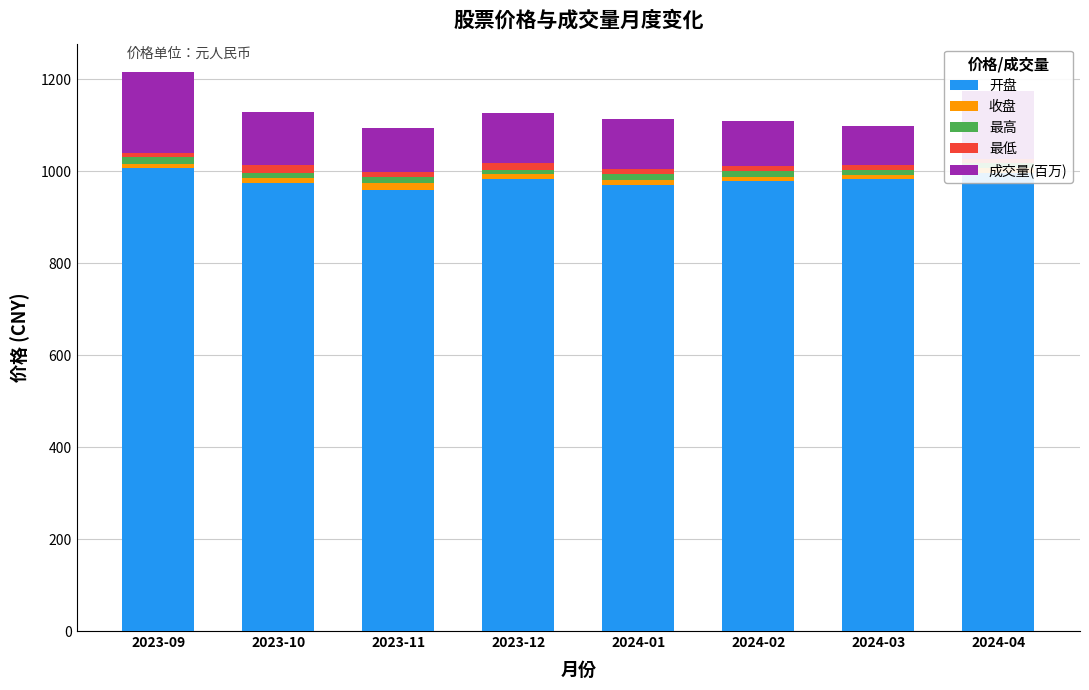

Which has a higher value, 2023-11 or 2024-03?

2024-03